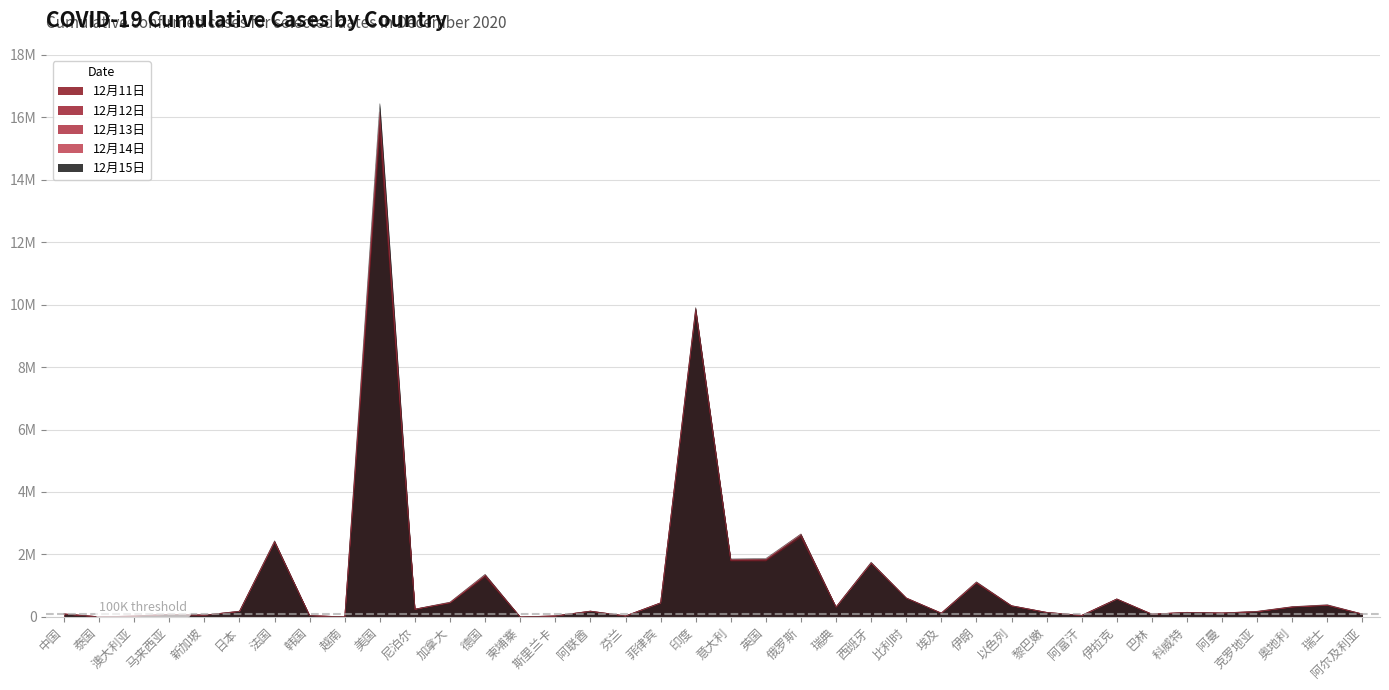

Count the number of categories in the chart.

38